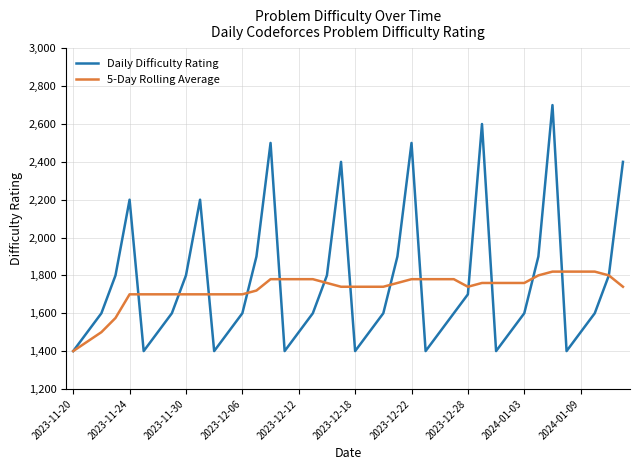

How many lines are shown in the chart?

2